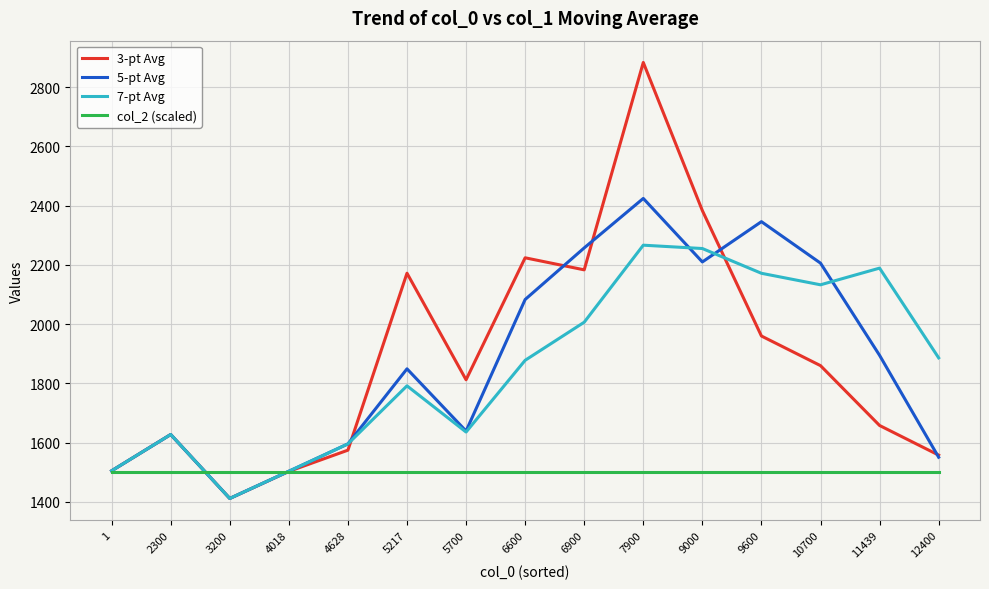

Count the number of categories in the chart.

15